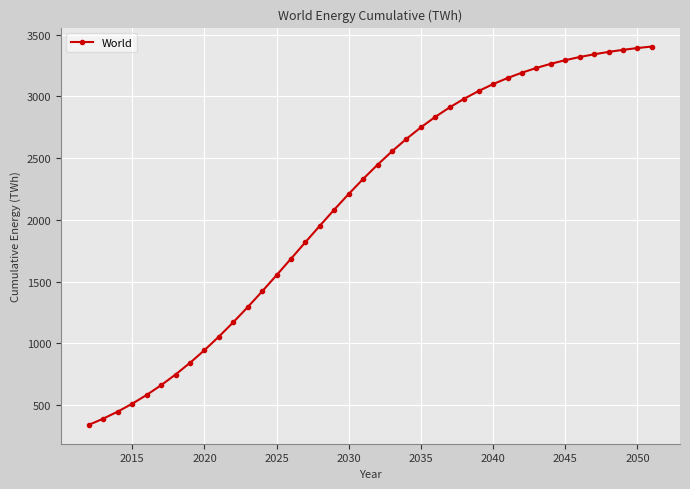

What is the minimum value shown in the chart?

341.2